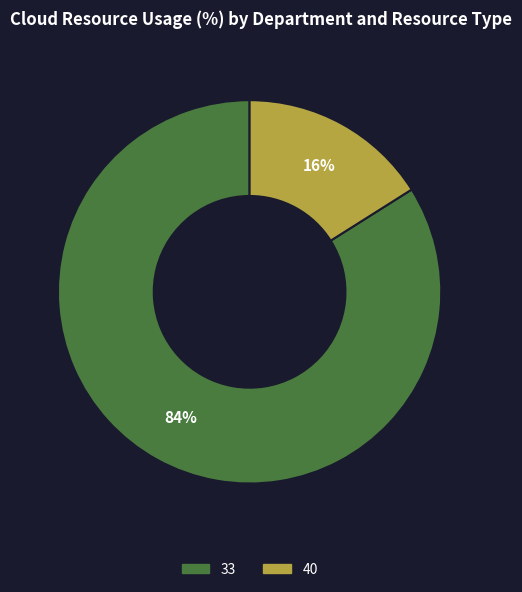

To the nearest percent, what is the average slice percentage?

50%